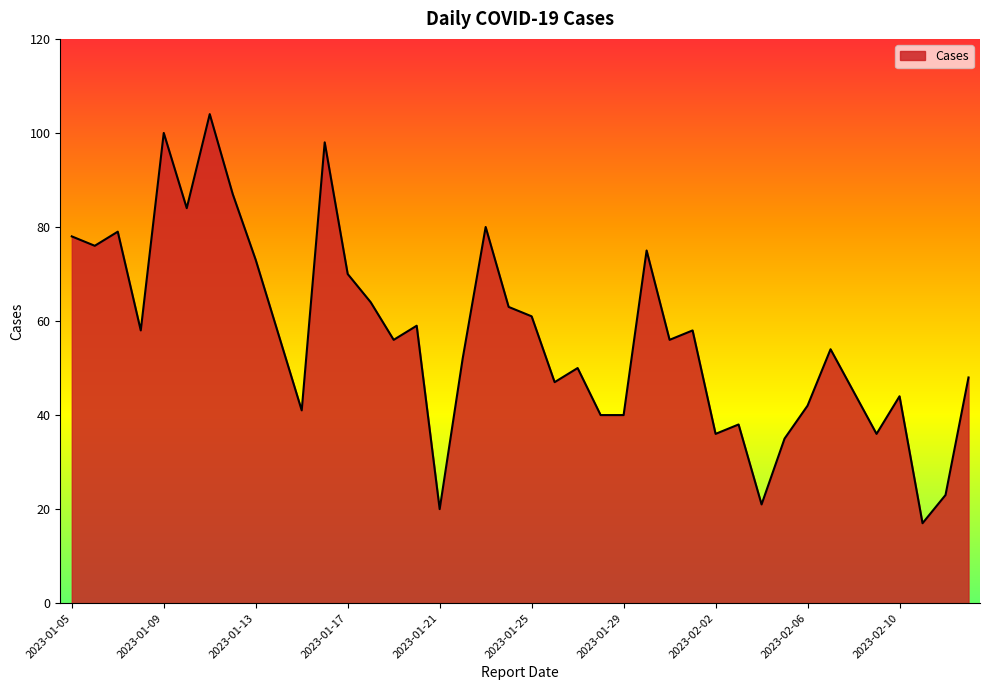

What is the difference between the maximum and minimum values?

87